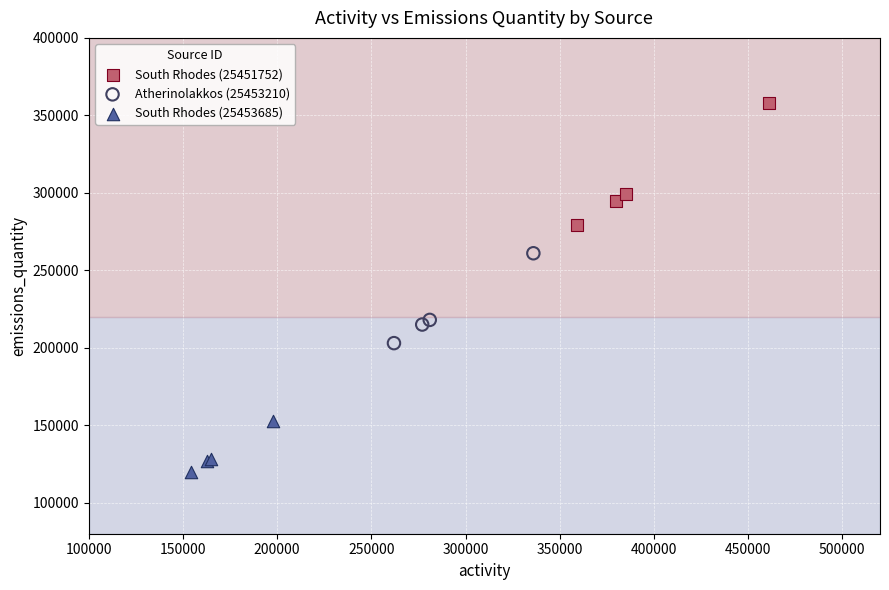

Which series reaches the maximum Y coordinate?

South Rhodes (25451752)